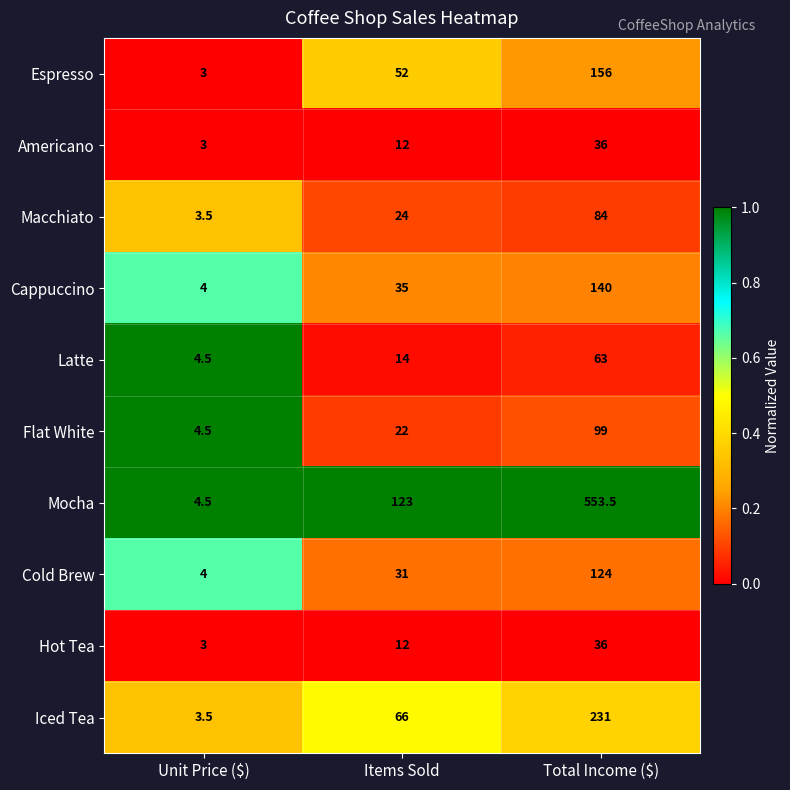

What is the minimum value shown in the chart?

3.0